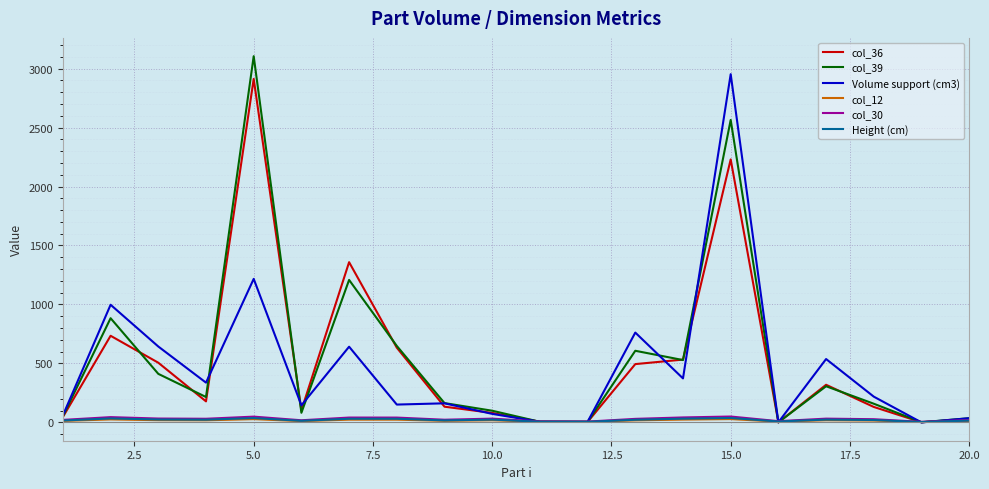

What are all the series names shown in the legend?

col_36, col_39, Volume support (cm3), col_12, col_30, Height (cm)